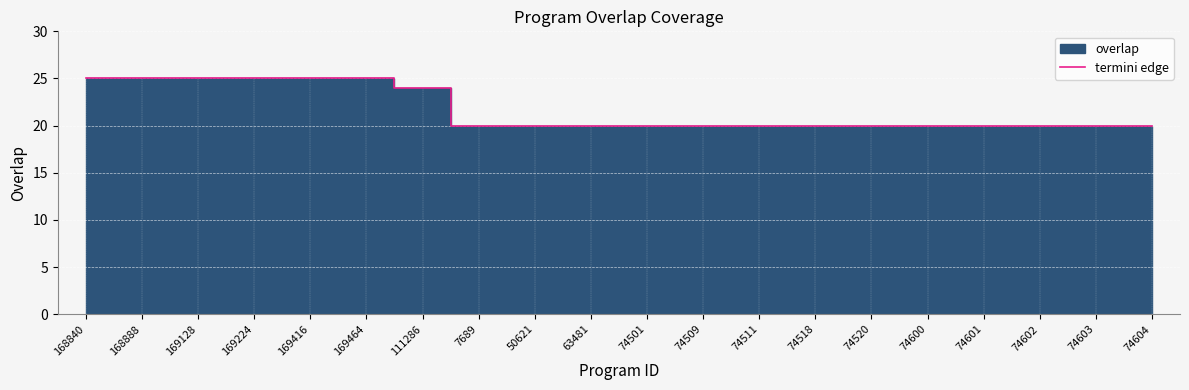

Reading left to right, extract all data points from this chart.

25	25	25	25	25	25	24	20	20	20	20	20	20	20	20	20	20	20	20	20